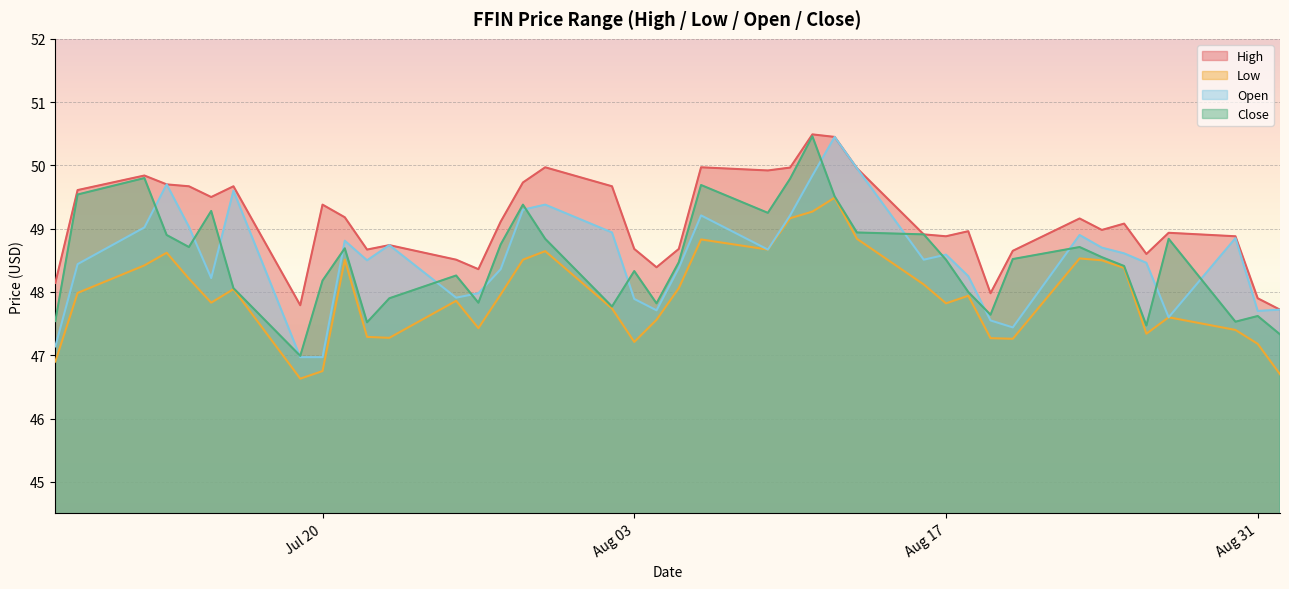

Reading left to right, list all the values displayed in this chart.

high: 48.1	49.6	49.8	49.7	49.7	49.5	49.7	47.8	49.4	49.2	48.7	48.7	48.5	48.4	49.1	49.7	50.0	49.7	48.7	48.4	48.7	50.0	49.9	50.0	50.5	50.5	50.0	48.9	48.9	49.0	48.0	48.6	49.2	49.0	49.1	48.6	48.9	48.9	47.9	47.7
low: 46.9	48.0	48.4	48.6	48.2	47.8	48.0	46.6	46.8	48.5	47.3	47.3	47.9	47.4	48.0	48.5	48.6	47.7	47.2	47.6	48.1	48.8	48.7	49.2	49.3	49.5	48.8	48.1	47.8	47.9	47.3	47.3	48.5	48.5	48.4	47.3	47.6	47.4	47.2	46.7
open: 47.1	48.4	49.0	49.7	49.0	48.2	49.6	47.0	47.0	48.8	48.5	48.7	47.9	48.0	48.4	49.3	49.4	48.9	47.9	47.7	48.4	49.2	48.7	49.2	49.8	50.5	50.0	48.5	48.6	48.2	47.5	47.4	48.9	48.7	48.6	48.5	47.6	48.9	47.7	47.7
close: 47.5	49.5	49.8	48.9	48.7	49.3	48.1	47.0	48.2	48.7	47.5	47.9	48.3	47.8	48.8	49.4	48.8	47.8	48.3	47.8	48.5	49.7	49.2	49.8	50.5	49.5	48.9	48.9	48.5	48.0	47.6	48.5	48.7	48.5	48.4	47.5	48.8	47.5	47.6	47.3